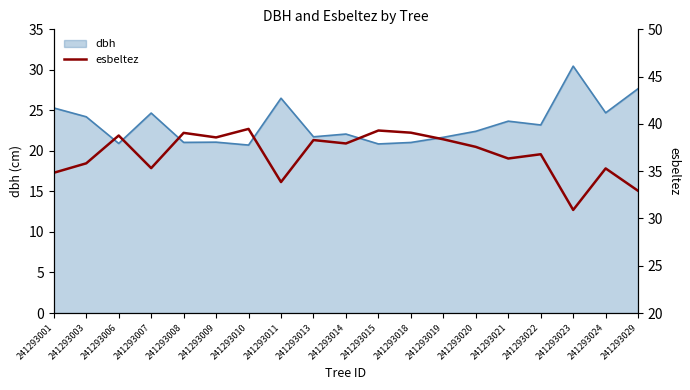

Does the chart have visible grid lines?

No